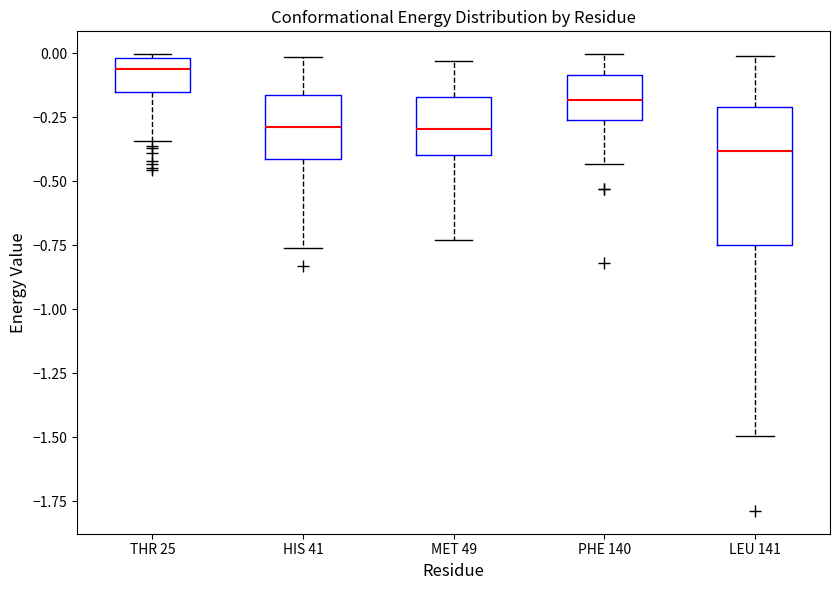

Where is the lower edge of the box for THR 25 on the y-axis? The values are not printed on the chart, so give them approximately, as read against the axis.

-0.15